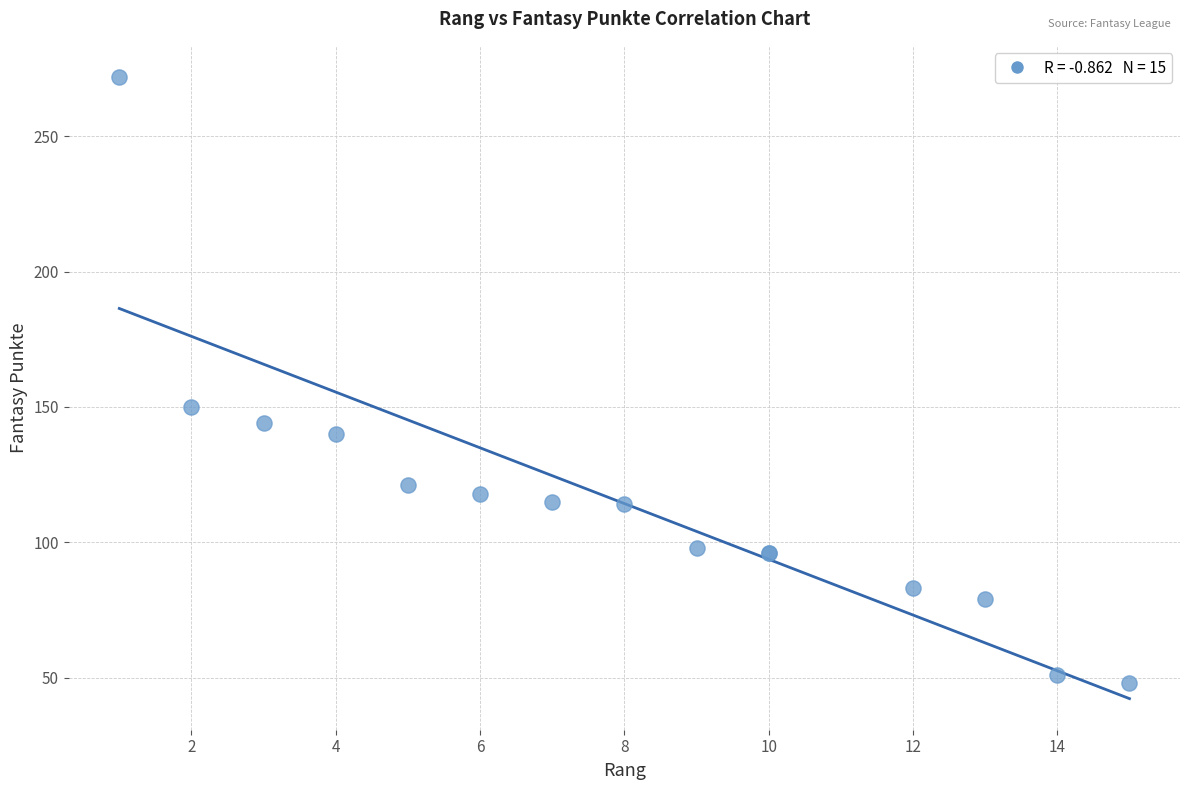

What Y value in the scatter plot is closest to 160?

150